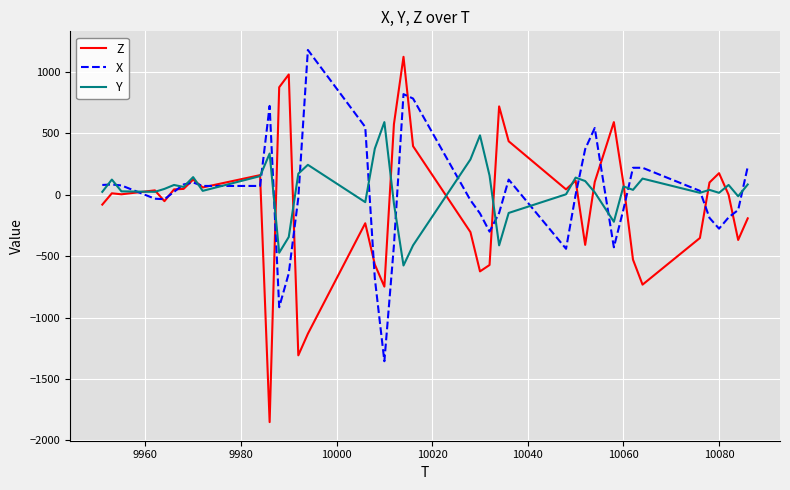

Which series has the widest spread of values?

Z